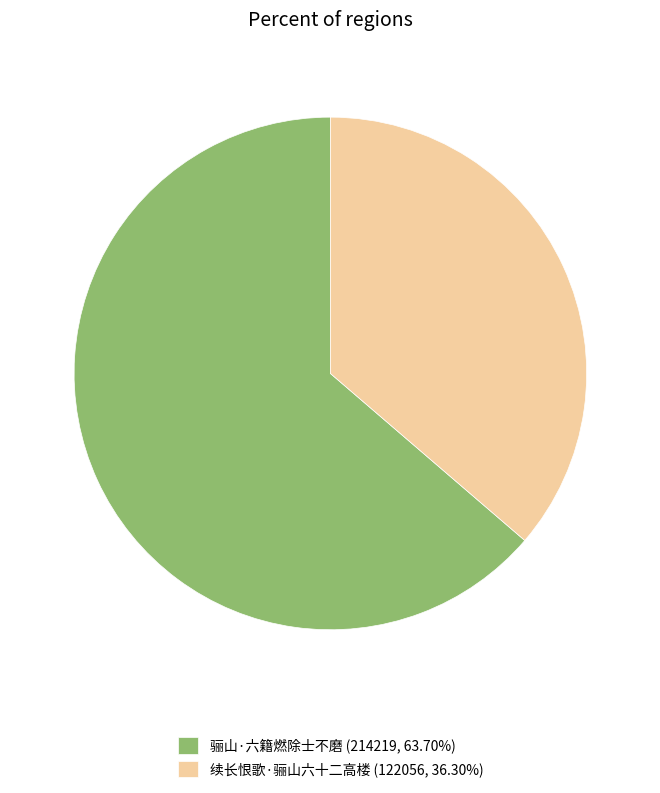

Is it true that 骊山·六籍燃除士不磨 is 73% of the pie?

False